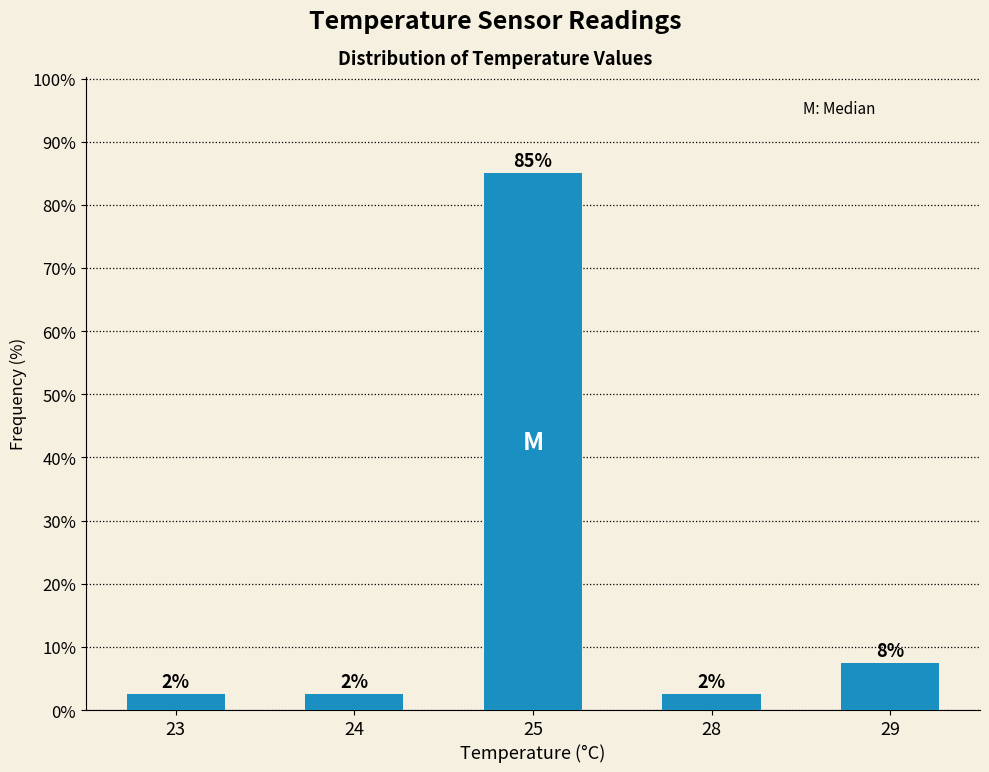

What is the value of the 5th bar from the left?

7.5